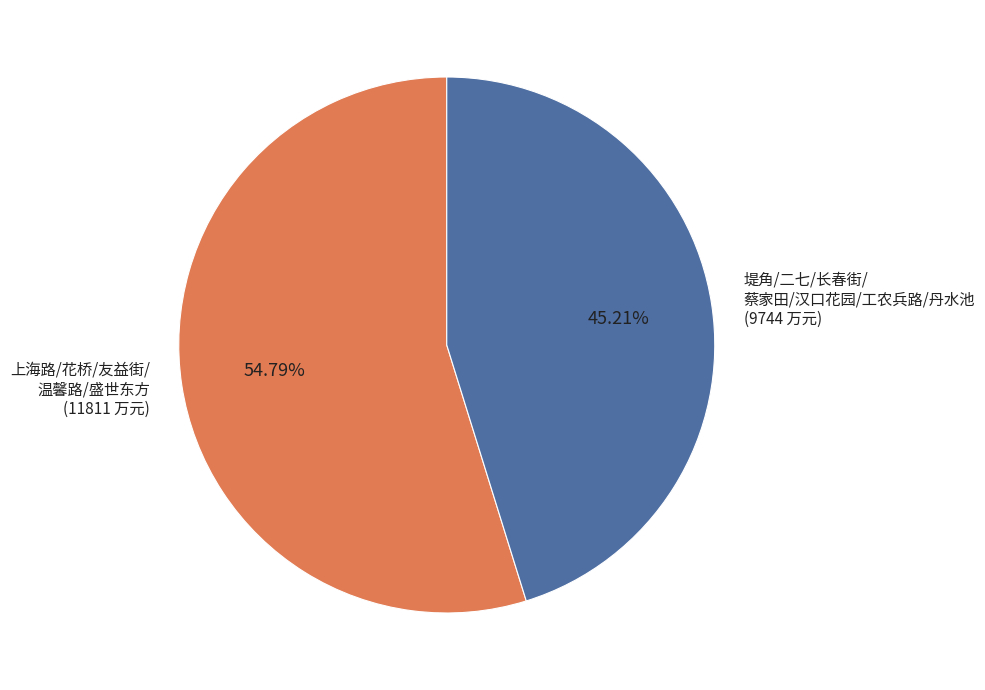

Is 上海路/花桥/友益街/ 温馨路/盛世东方 (11811 万元) the majority of the pie?

Yes